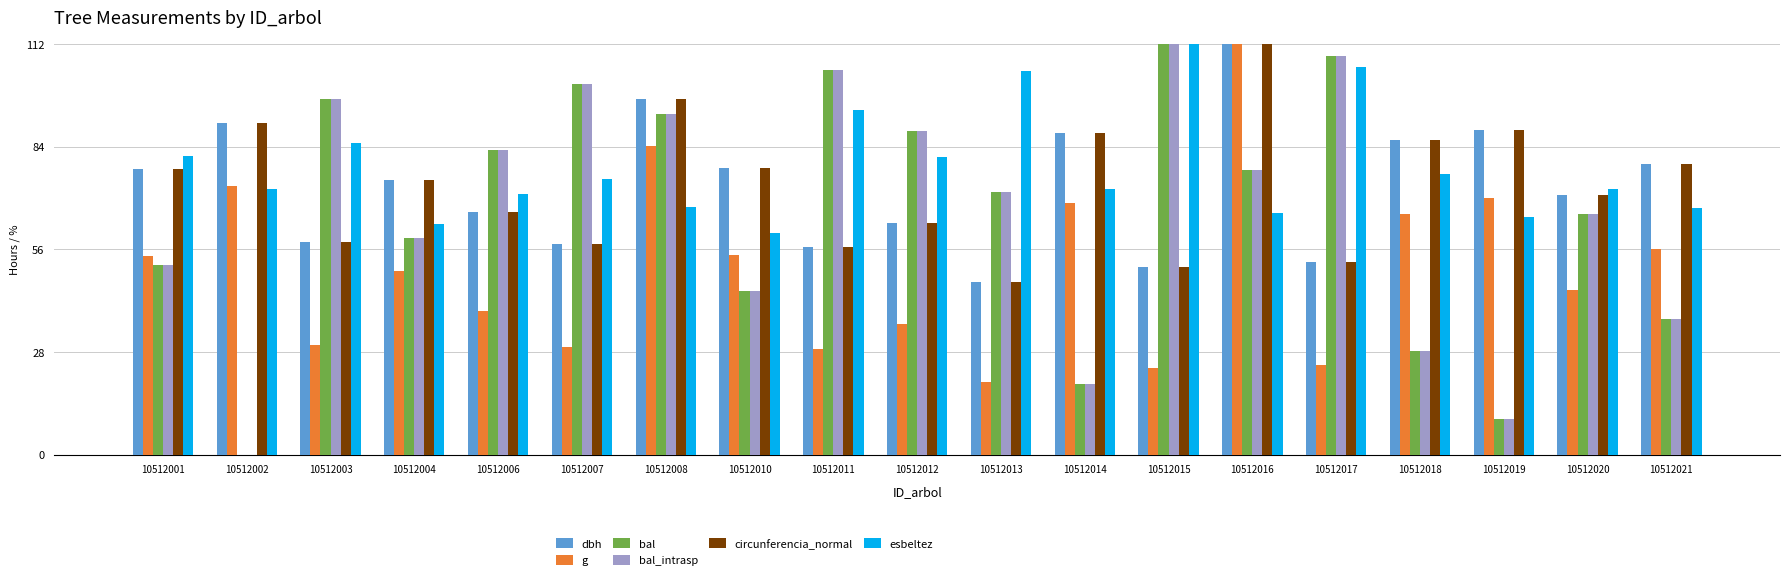

The bal series shows 37.0 at 10512021. True or false?

True